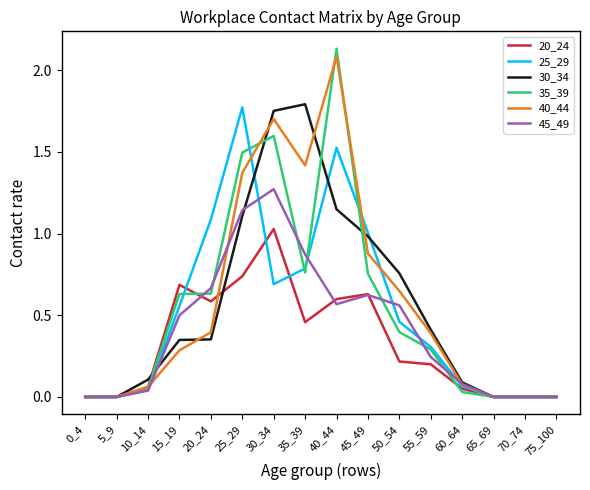

Which label corresponds to the largest value in the chart?

40_44